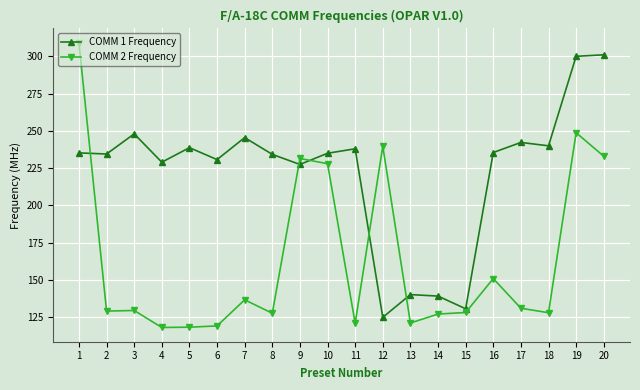

True or false: COMM 2 Frequency and COMM 1 Frequency cross at least once.

True